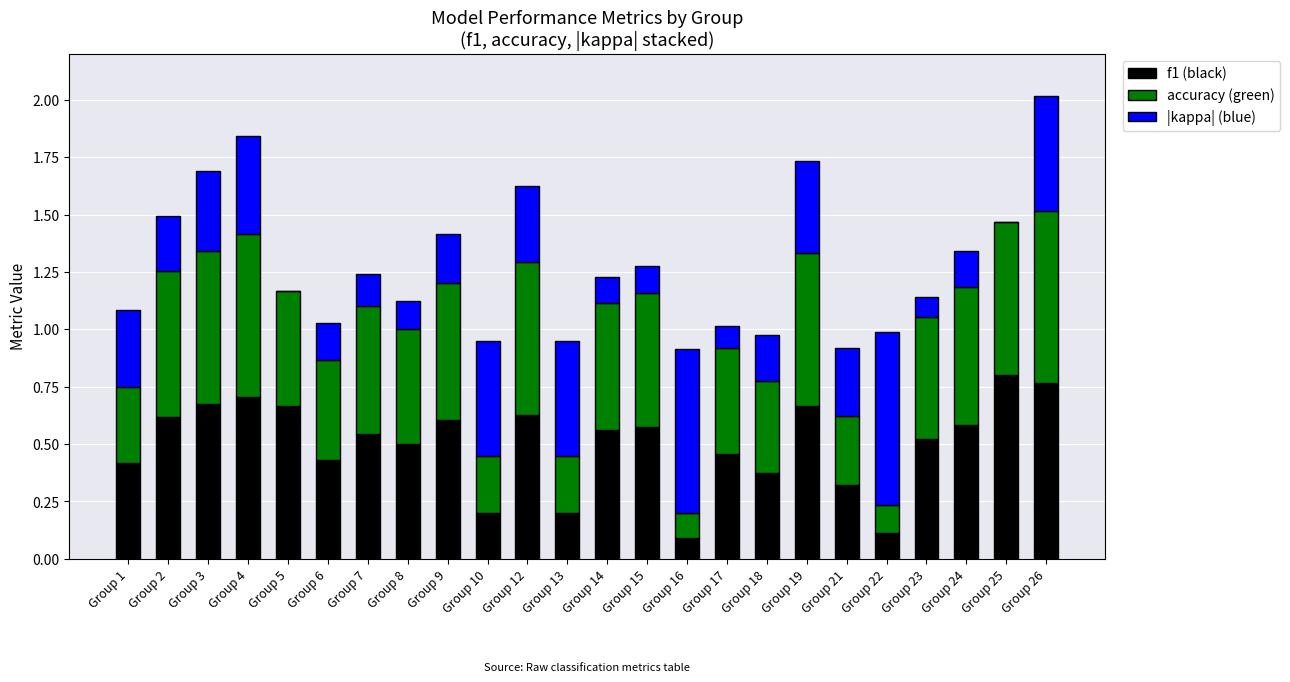

What is the total value across all series at Group 22?

1.0